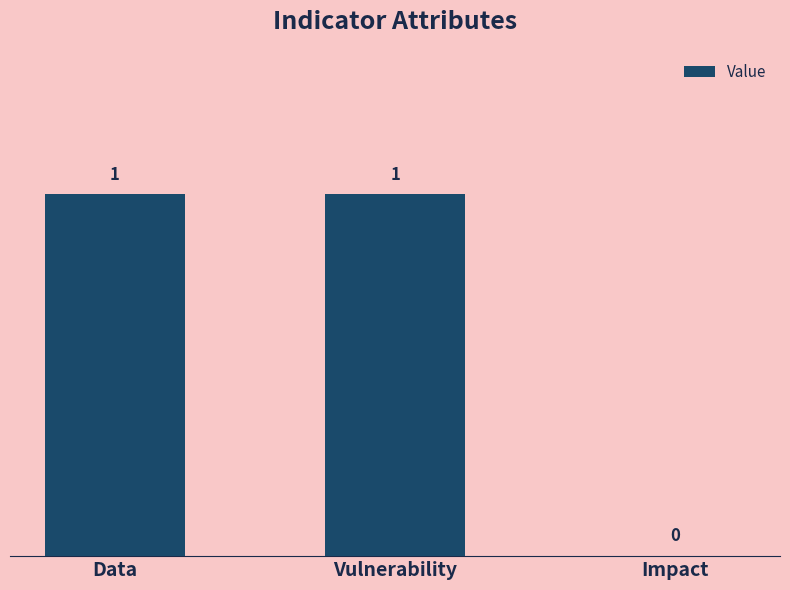

What is the sum of all values?

2